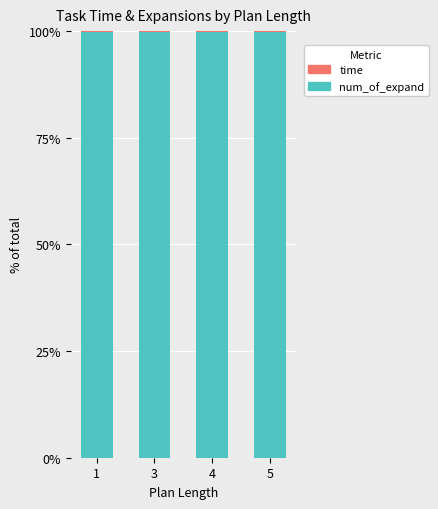

What is the highest value of the num_of_expand series?

99.9